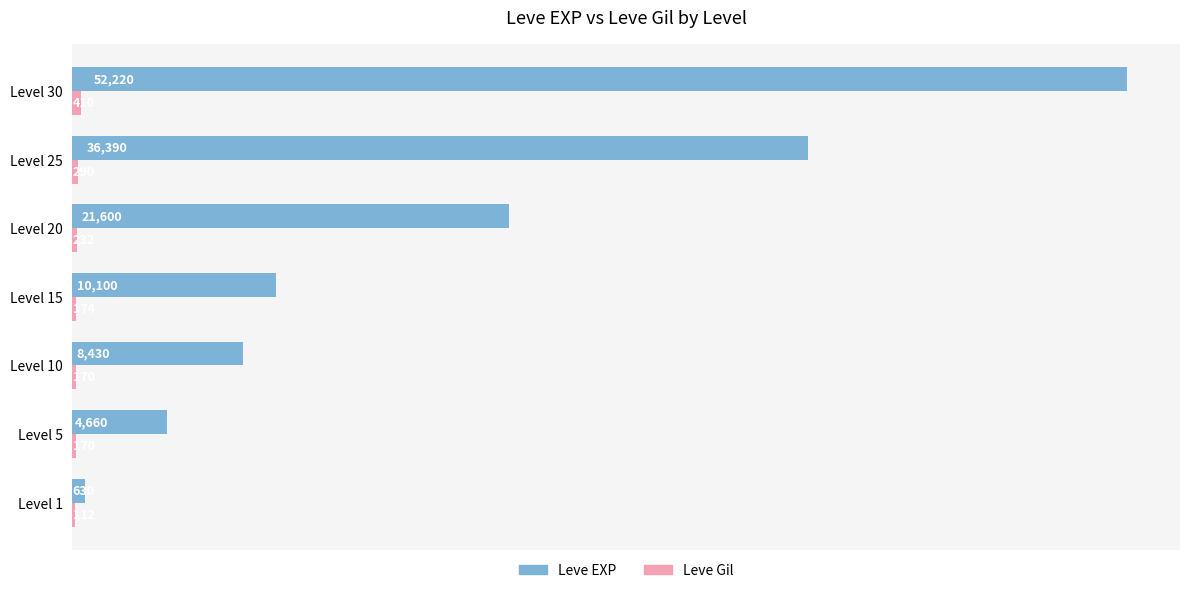

Which series has the largest total across all categories?

Leve EXP